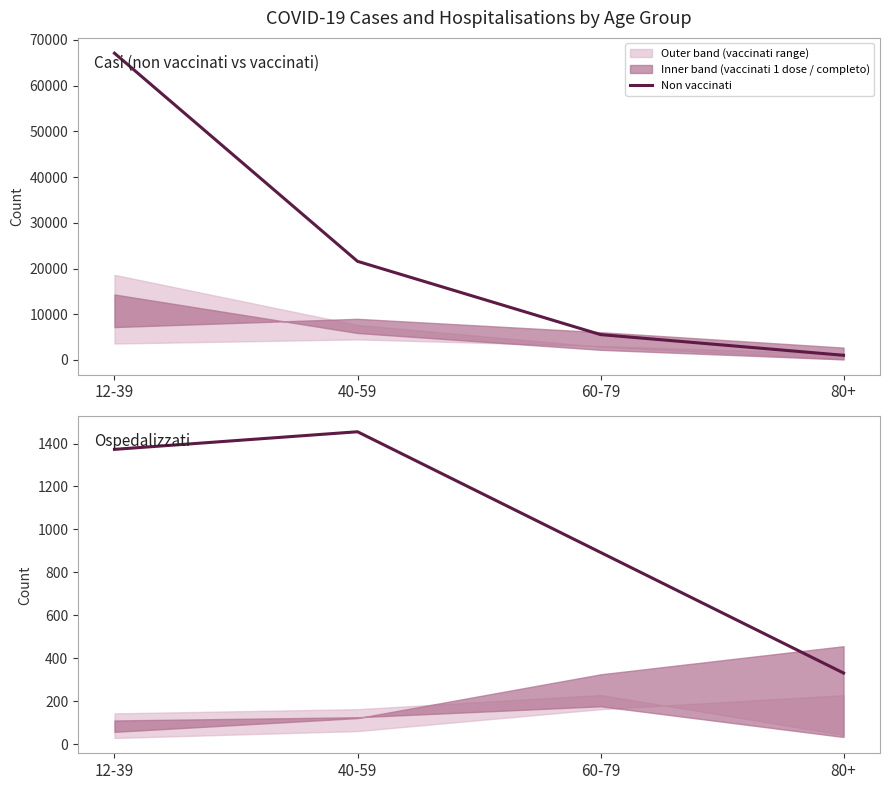

How many values are below 1373?

2